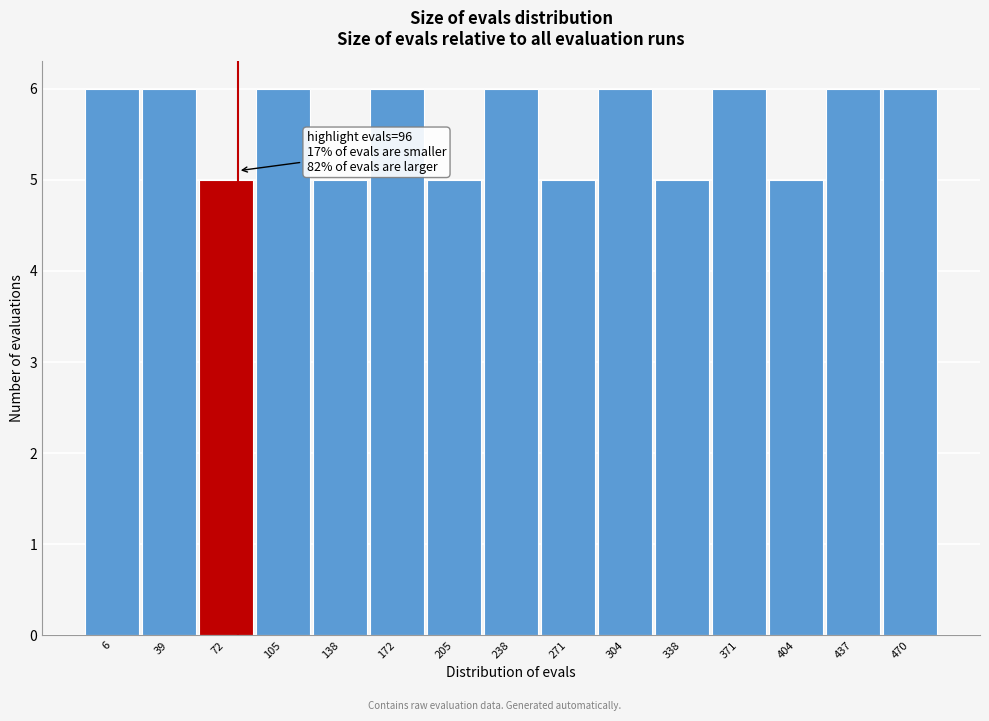

Reading right to left, transcribe all the data shown in this chart.

6	6	5	6	5	6	5	6	5	6	5	6	5	6	6